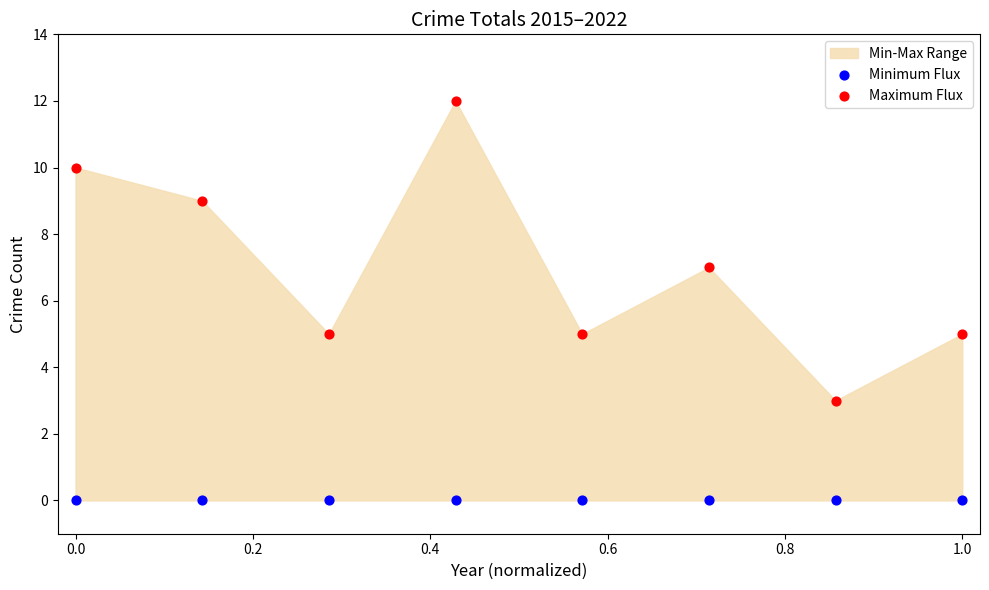

Which series reaches the maximum Y coordinate?

Maximum Flux